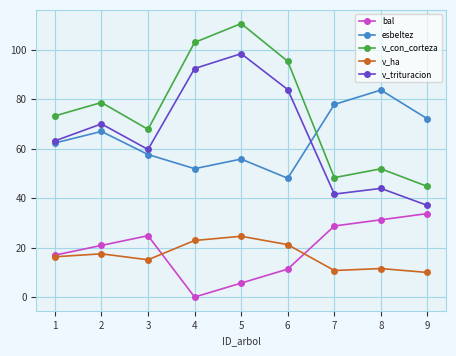

What is the difference between the v_con_corteza values at 1 and 5?

37.4